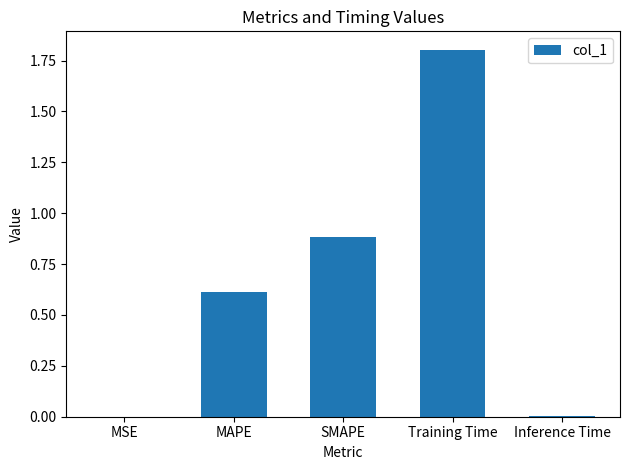

What is the sum of all values?

3.3